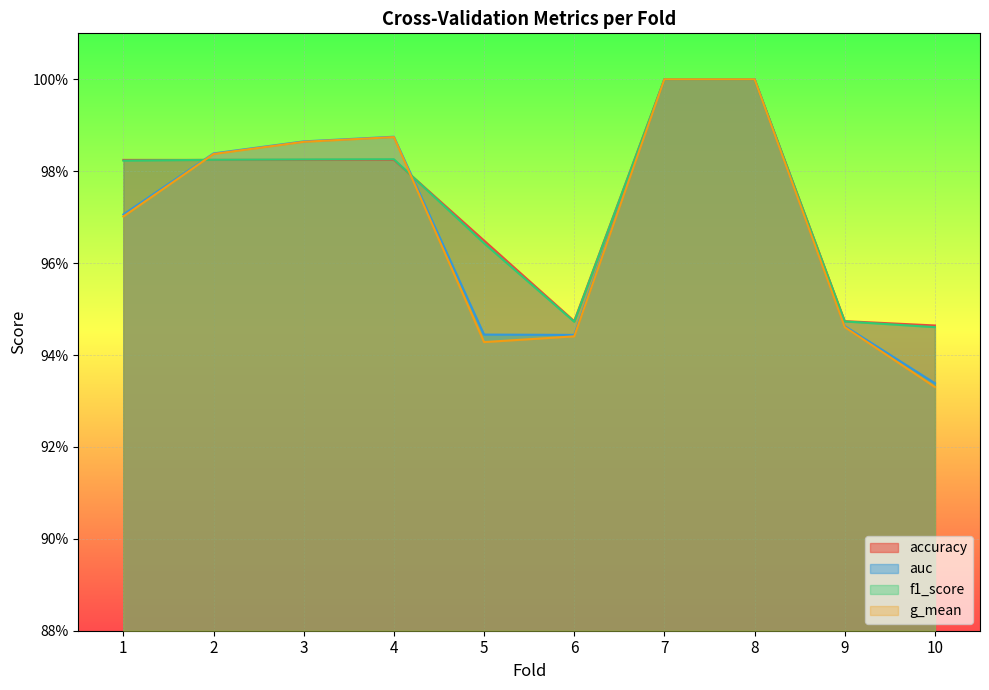

Is it true that f1_score equals 1.4 at 10?

False